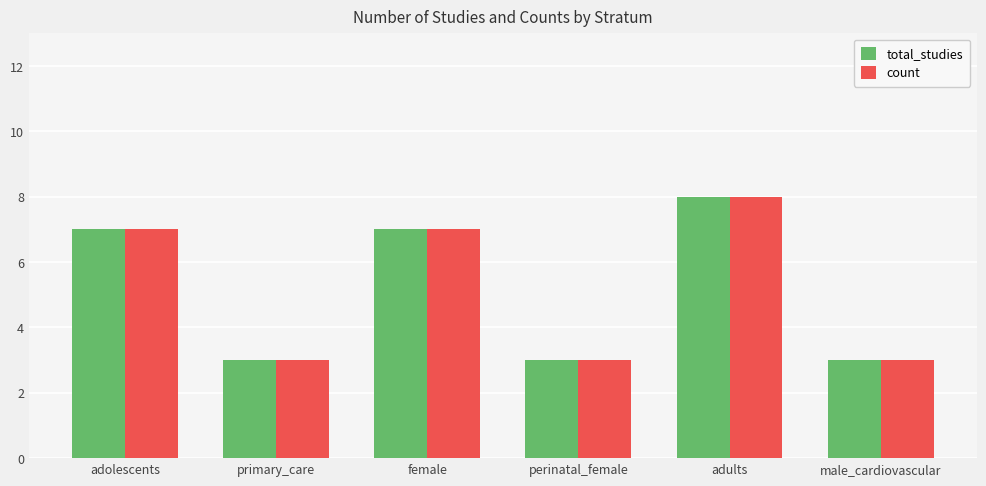

What is the maximum value shown in the chart?

8